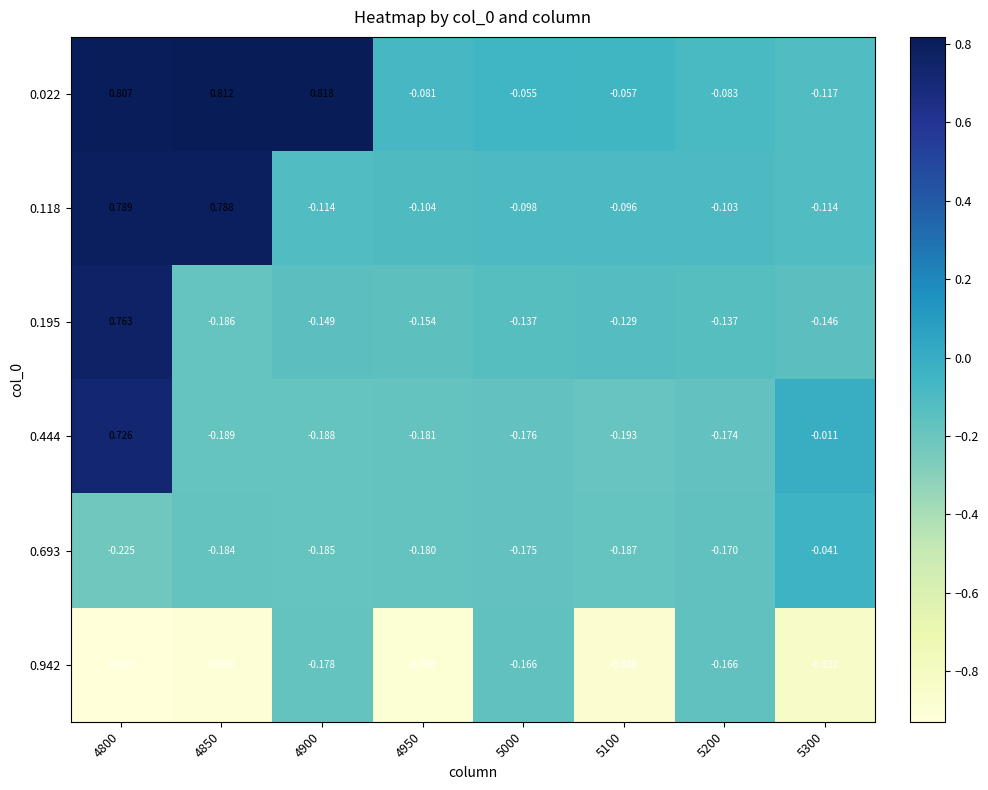

Which series has the largest range (max minus min)?

0.195